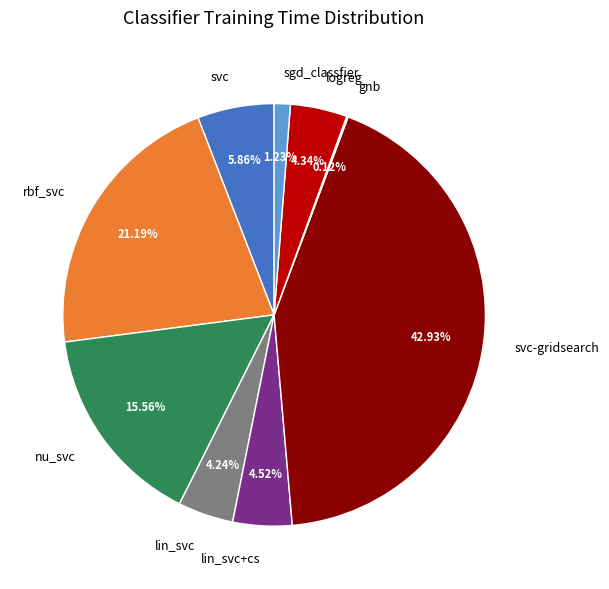

Which slice is the largest?

svc-gridsearch